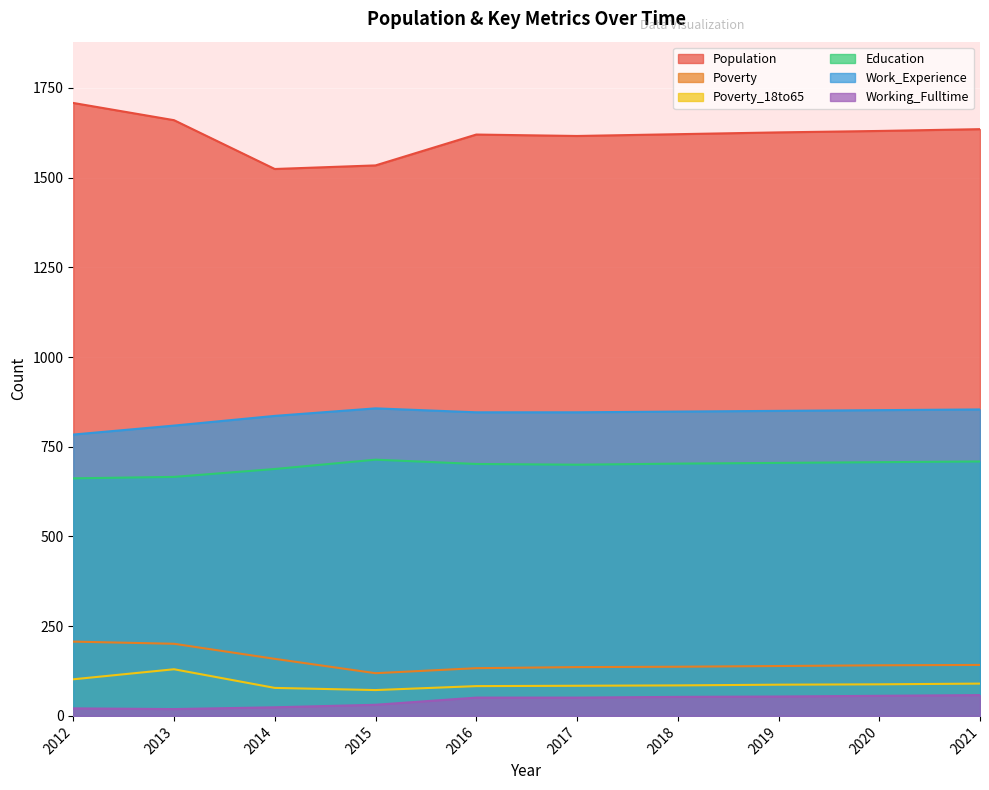

True or false: Population and Work_Experience cross at least once.

False